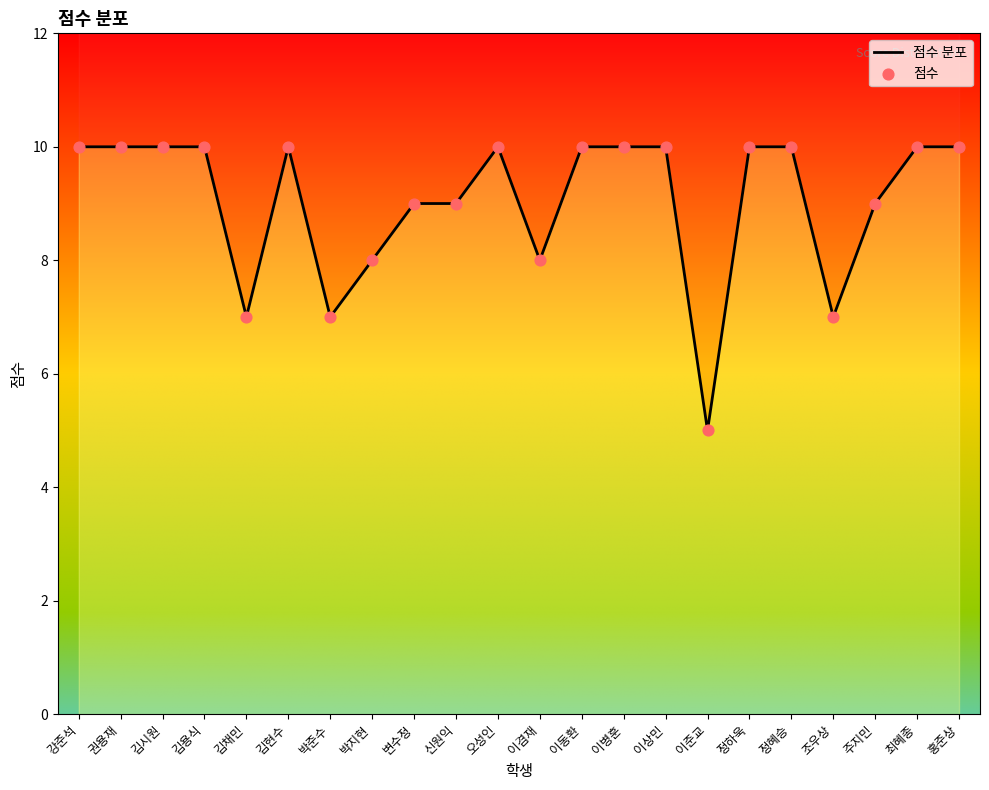

What are all the series names shown in the legend?

점수 분포, 점수